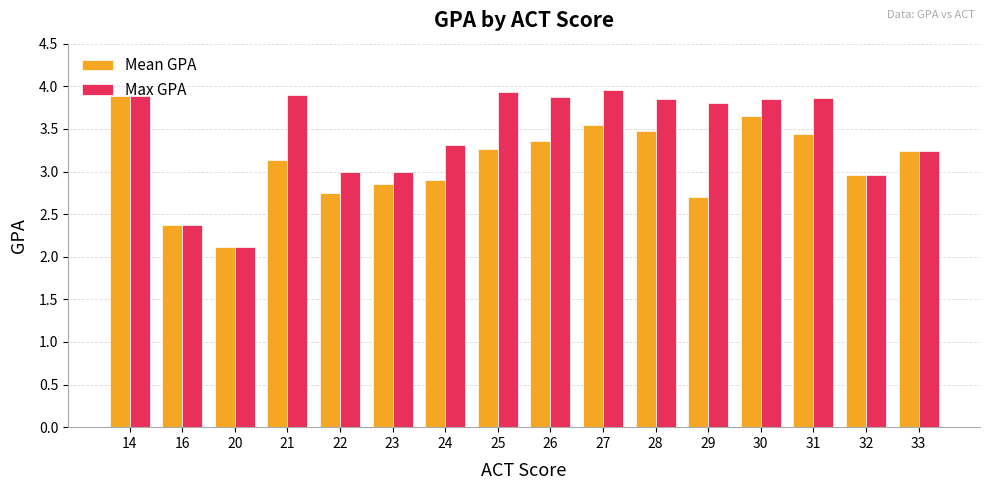

How many bars are there in each group?

2